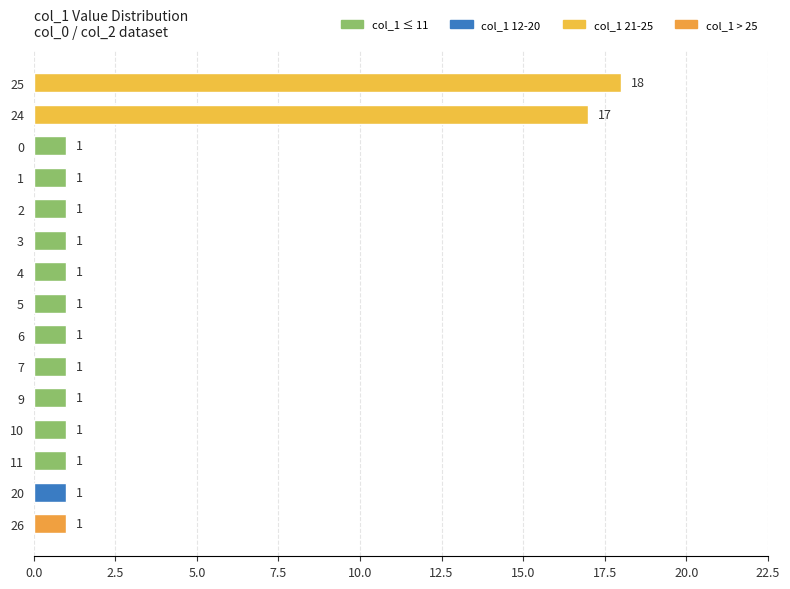

What is the difference between the maximum and minimum values?

17